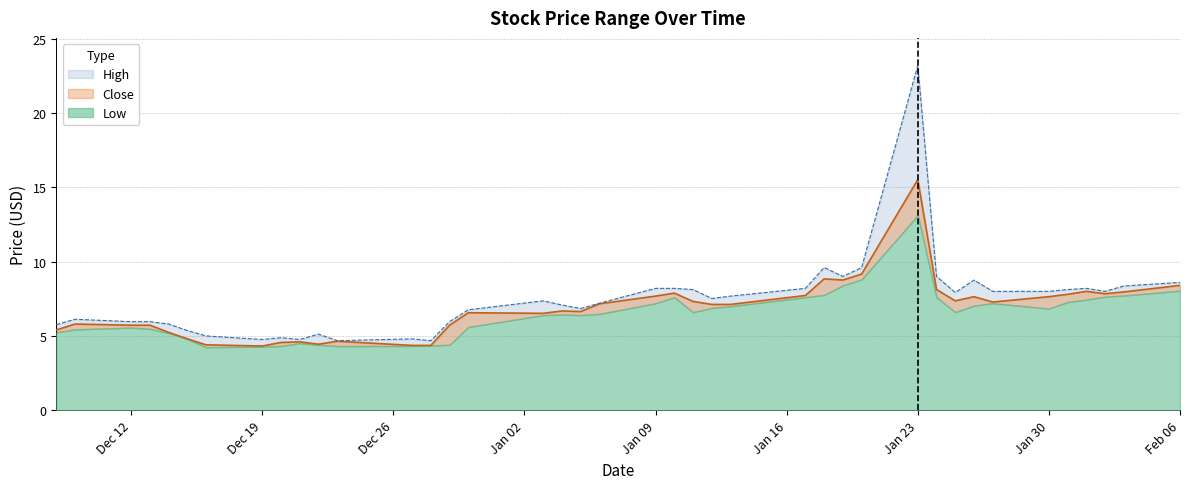

At which category does High reach its first local peak?

2022-12-09